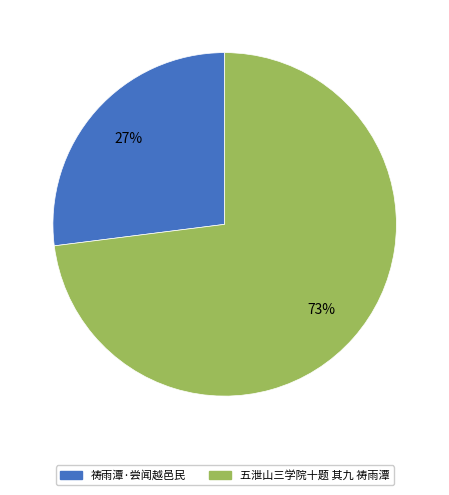

What percentage is the 五泄山三学院十题 其九 祷雨潭 slice, to the nearest percent?

73%